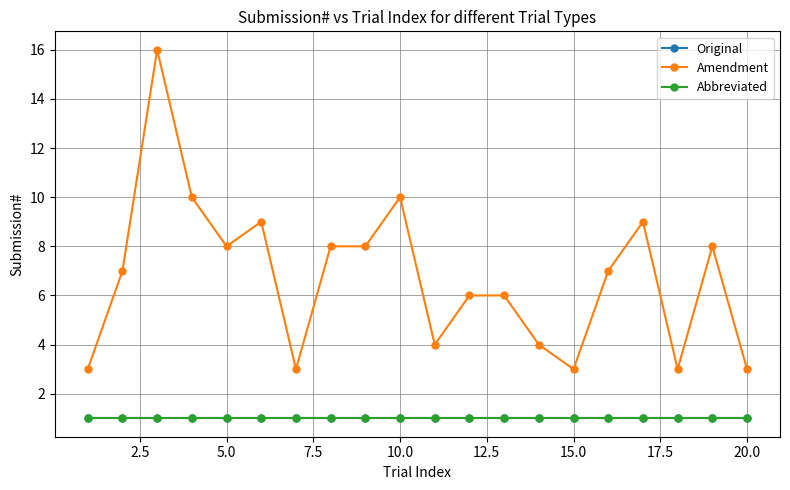

What is the average value of the Amendment series?

7